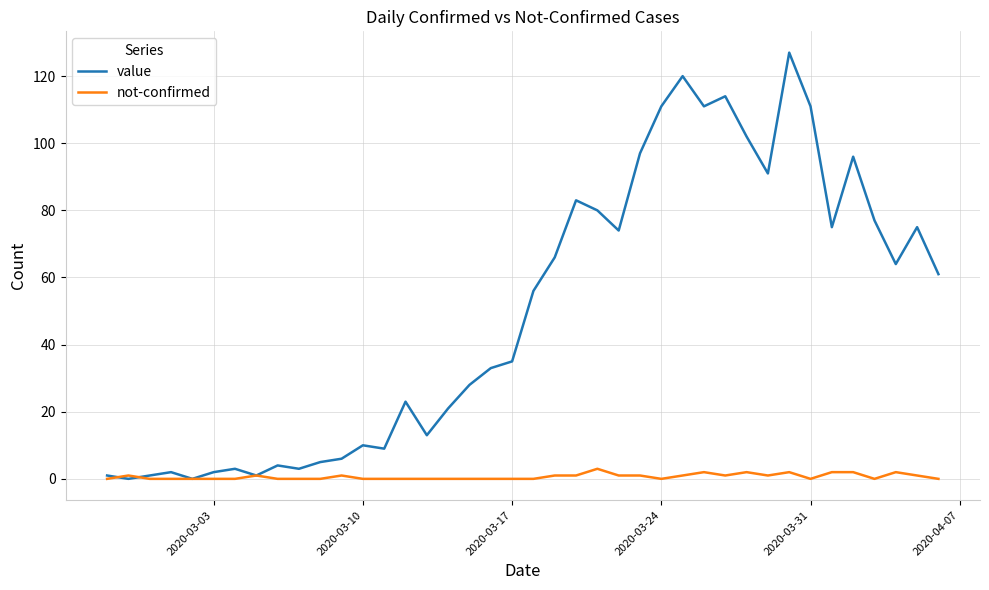

Rank the series by their average value, from lowest to highest.

not-confirmed, value